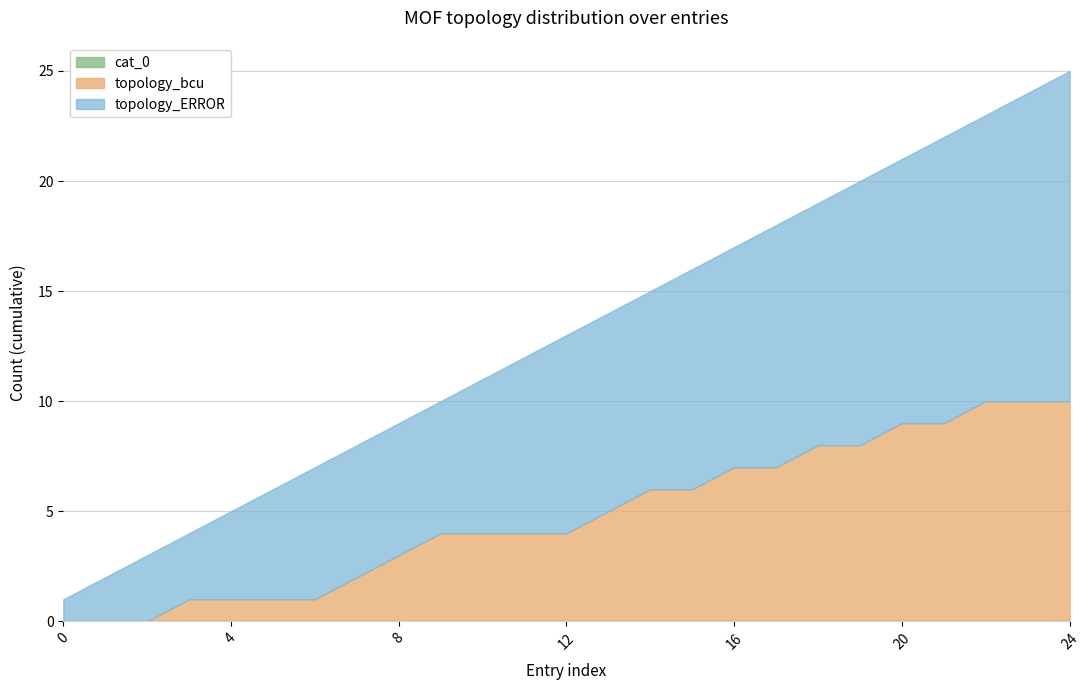

What are all the series names shown in the legend?

topology_ERROR, topology_bcu, cat_0